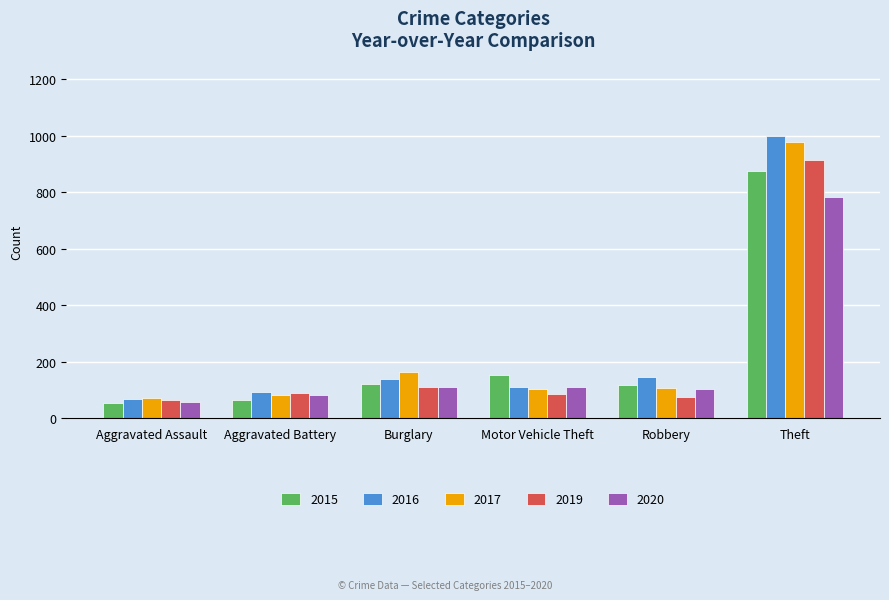

How many bars are there in total?

30